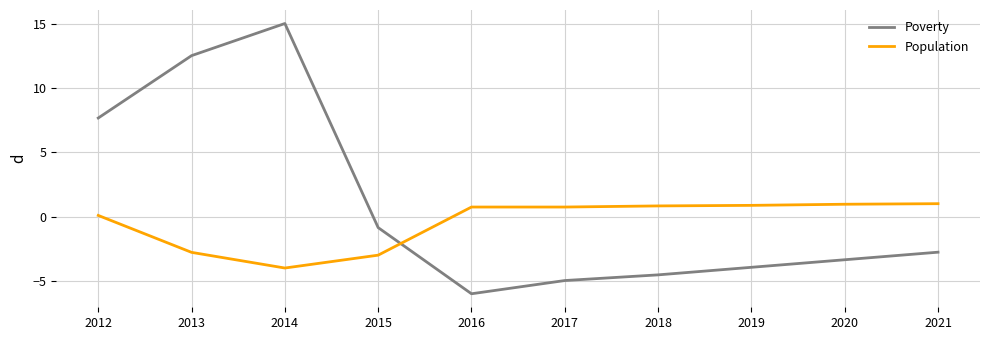

What is the total value across all series at 2021?

-1.8